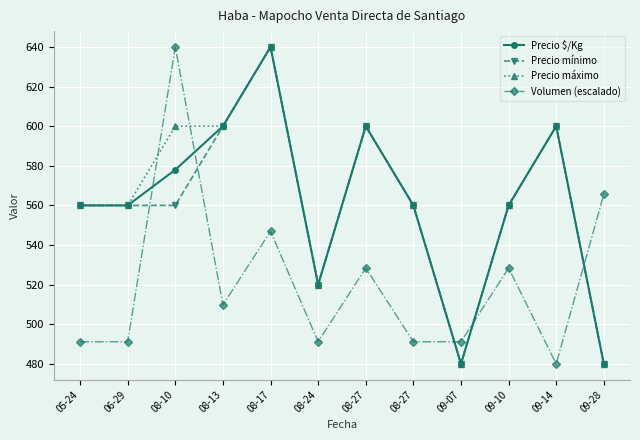

How many lines are shown in the chart?

4